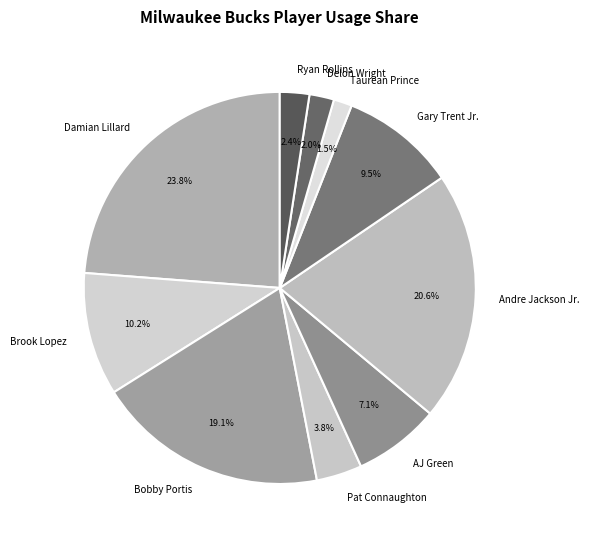

Count the number of slices in the pie.

10